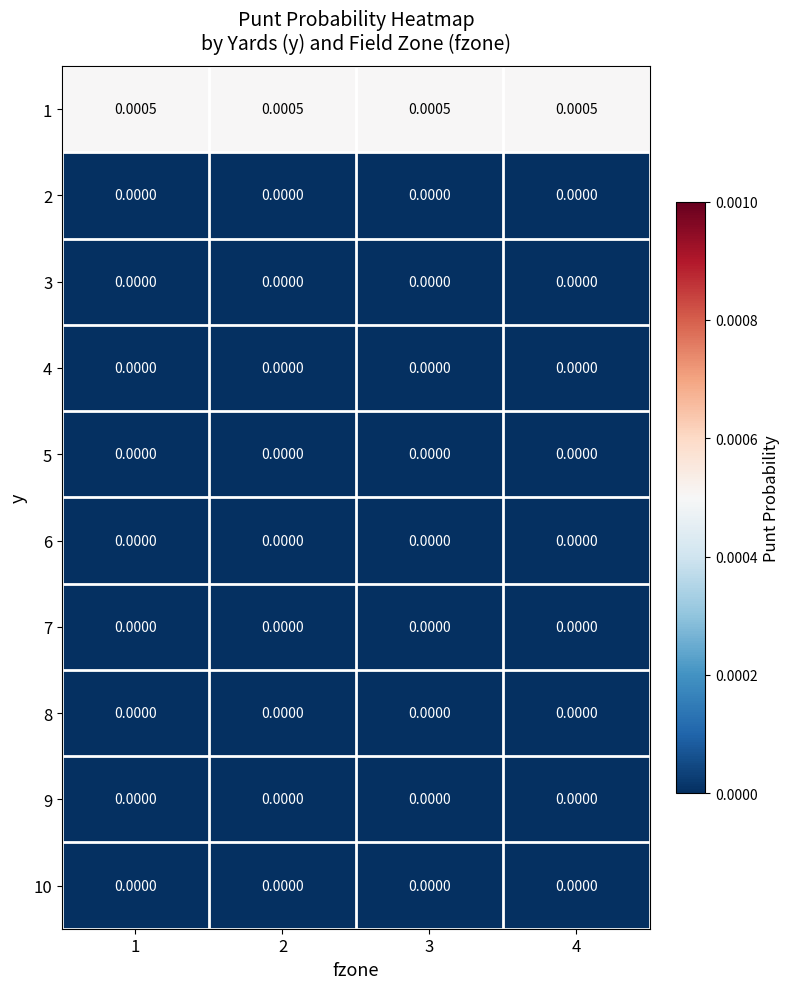

Count the number of data series in this chart.

10